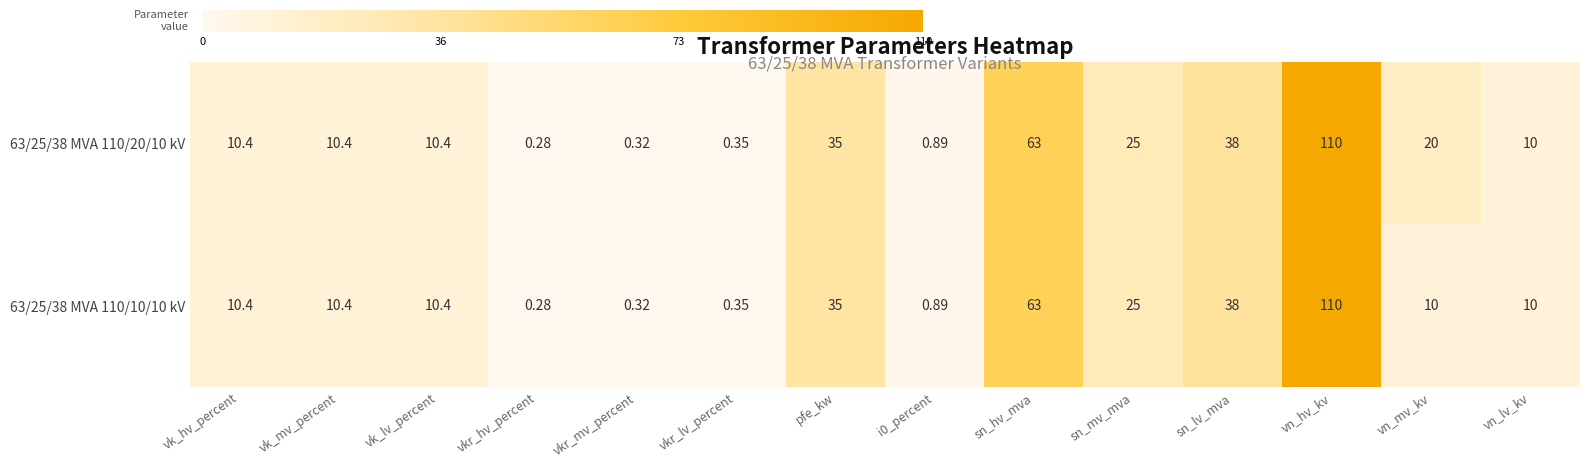

At which label is 63/25/38 MVA 110/20/10 kV closest to 55?

sn_hv_mva